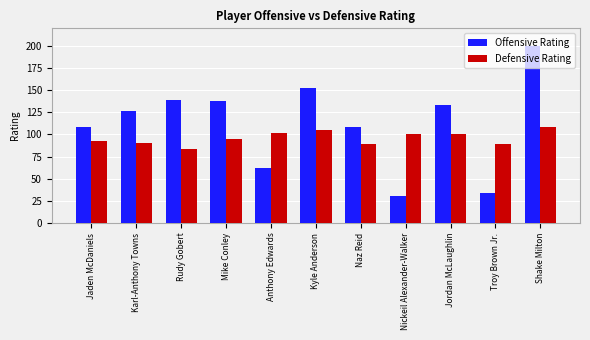

The Defensive Rating series shows 148 at Shake Milton. True or false?

False